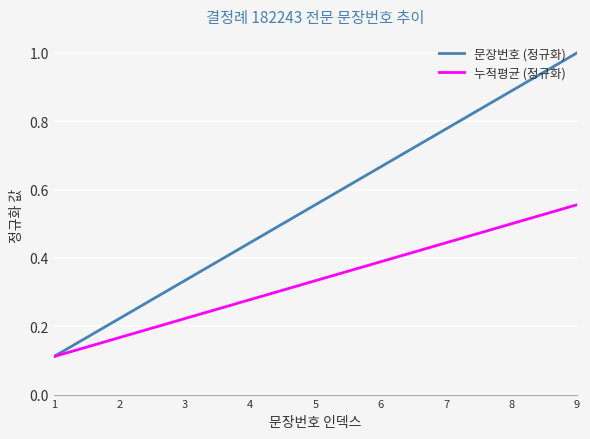

Is it true that 문장번호 (정규화) equals 1.0 at 9?

True